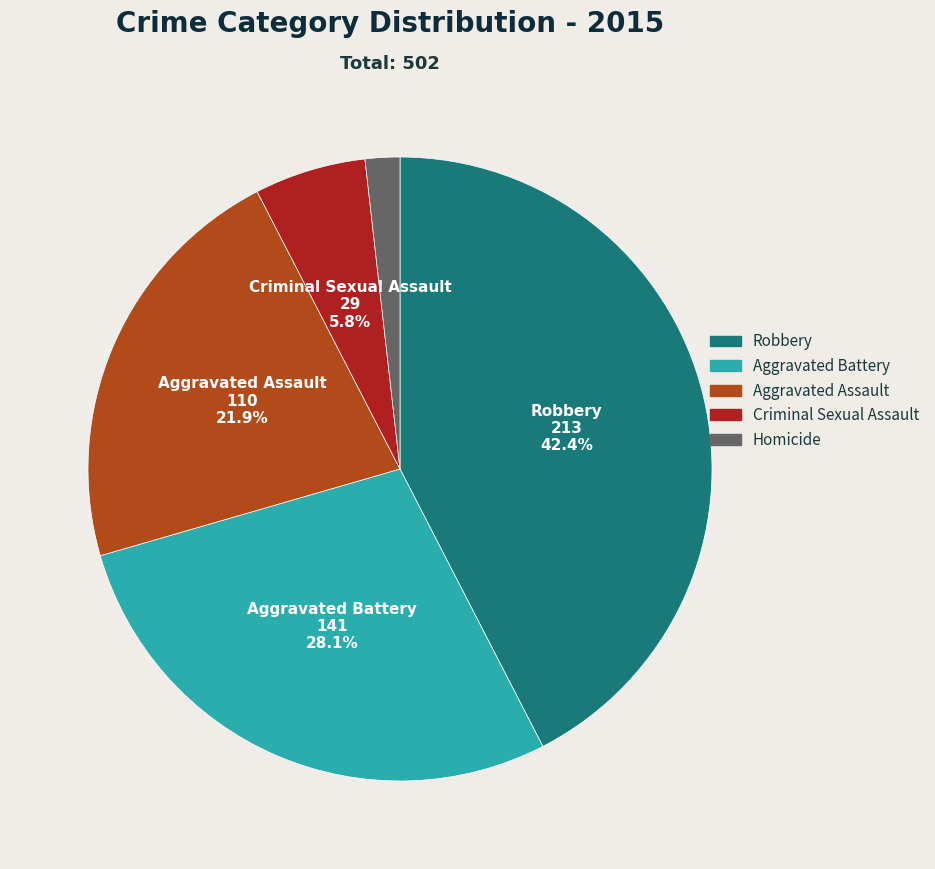

Does Robbery represent more than half of the total?

No